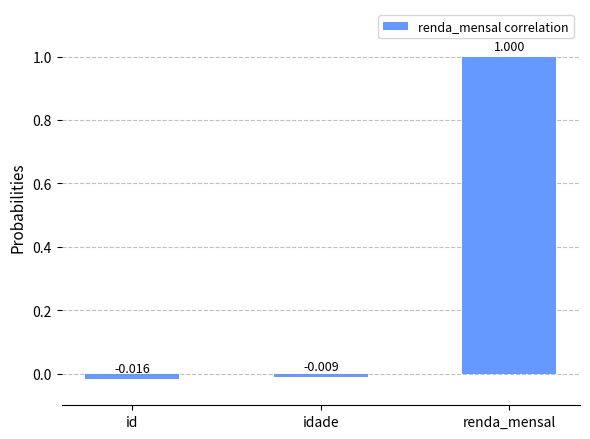

Which label corresponds to the smallest value in the chart?

id